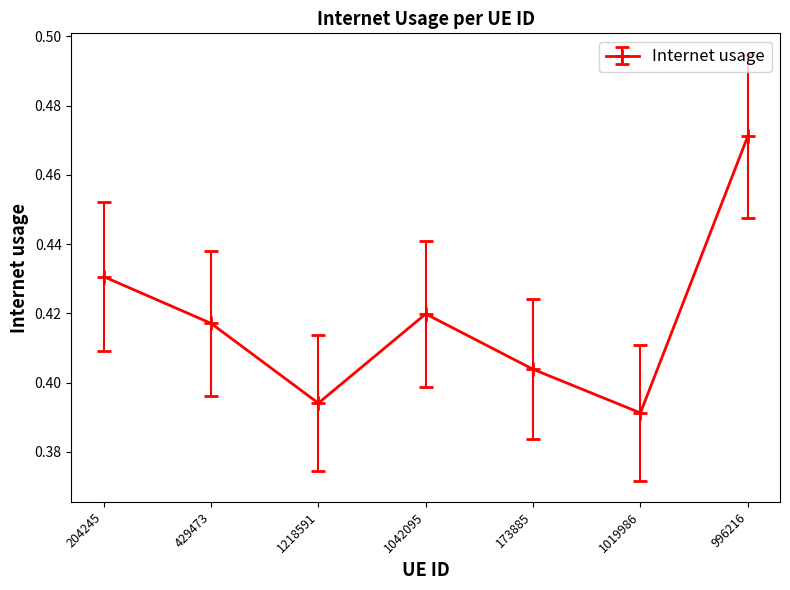

True or false: there are more than 2 points higher than both neighbors.

False